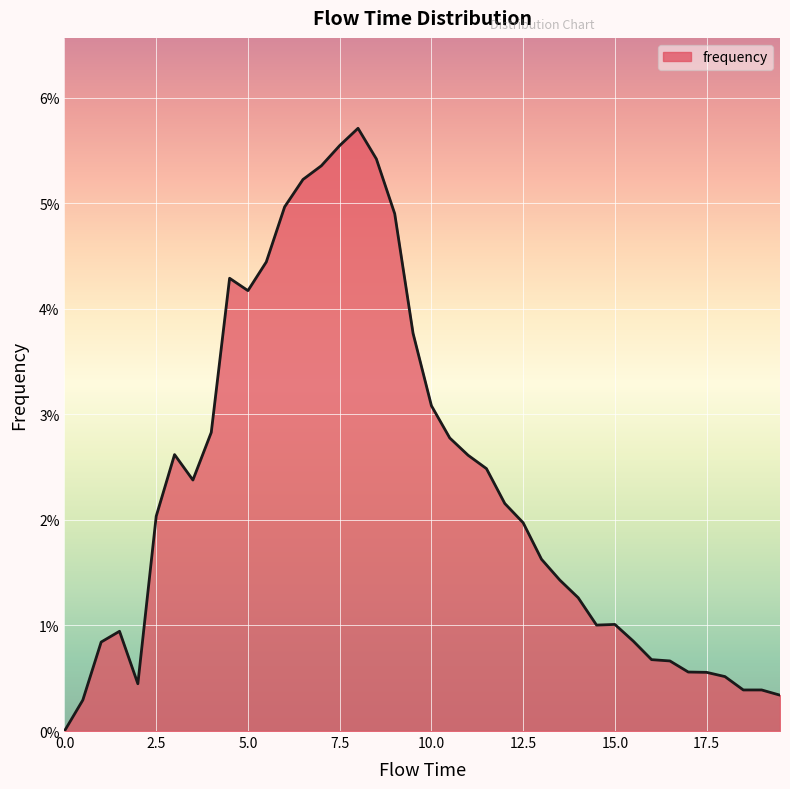

What is the label of the 13th point from the left?

6.0